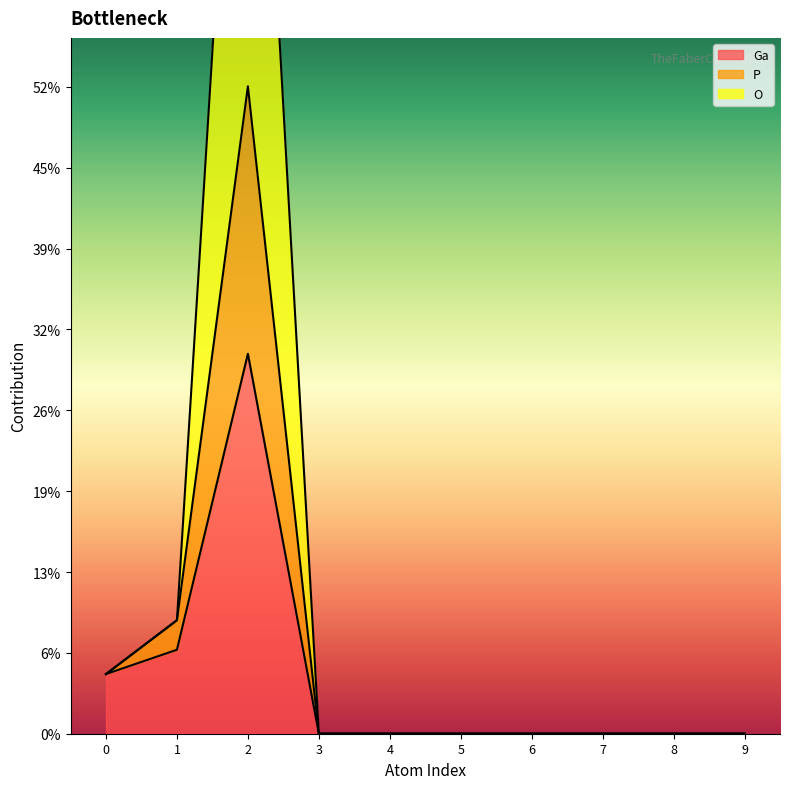

Where is the first local maximum for P?

2